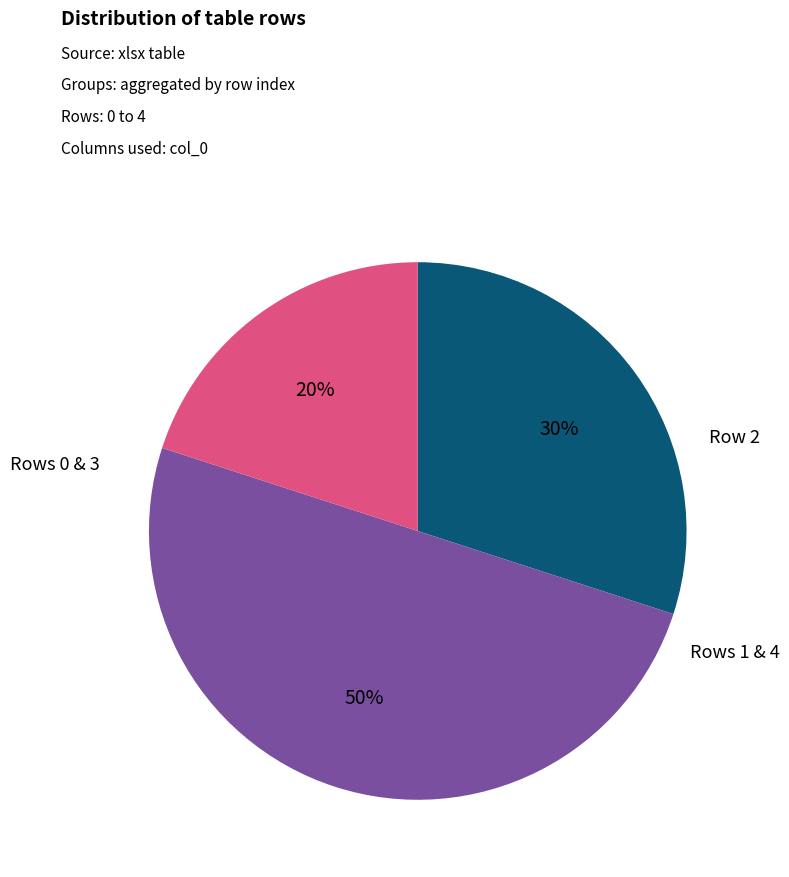

To the nearest percent, what is the average slice percentage?

33%